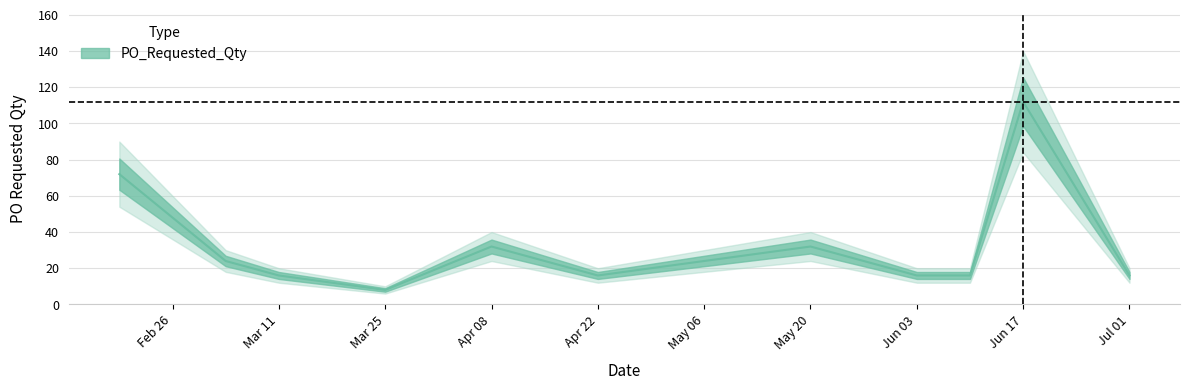

What position from the left is May 20?

8